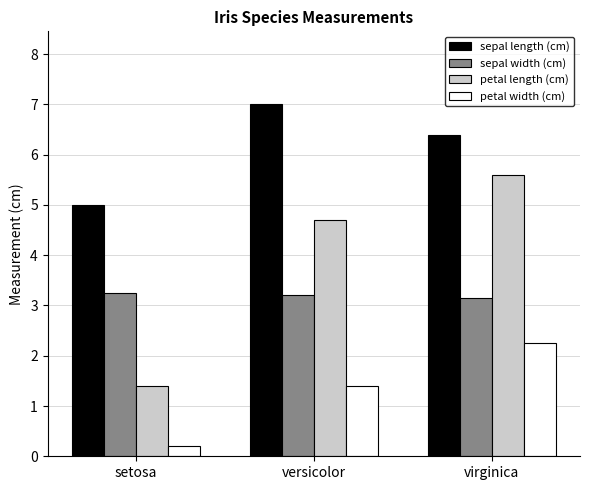

What is the label of the 2nd bar from the left?

versicolor